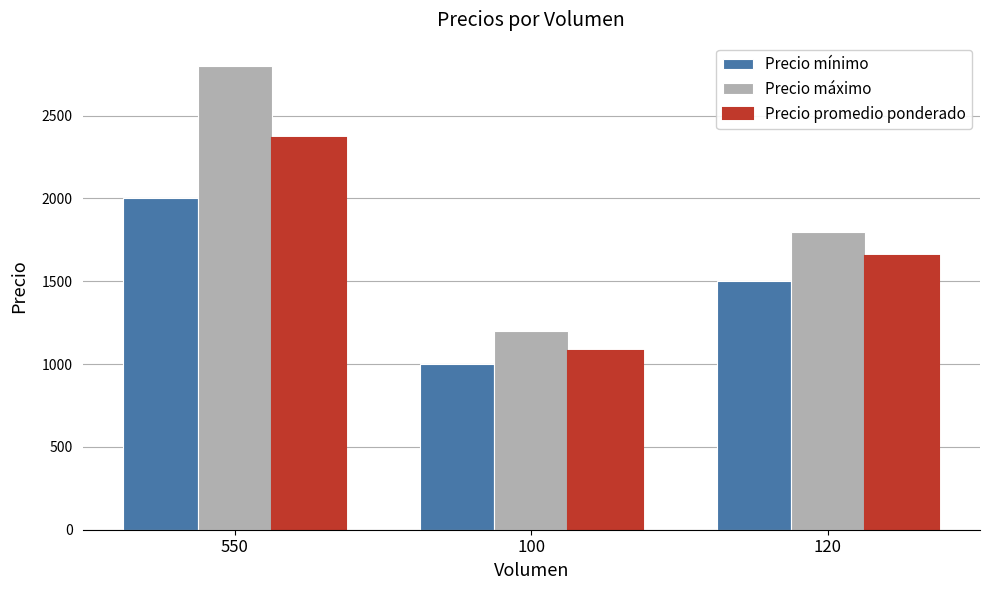

What is the difference between the Precio mínimo values at 550 and 120?

500